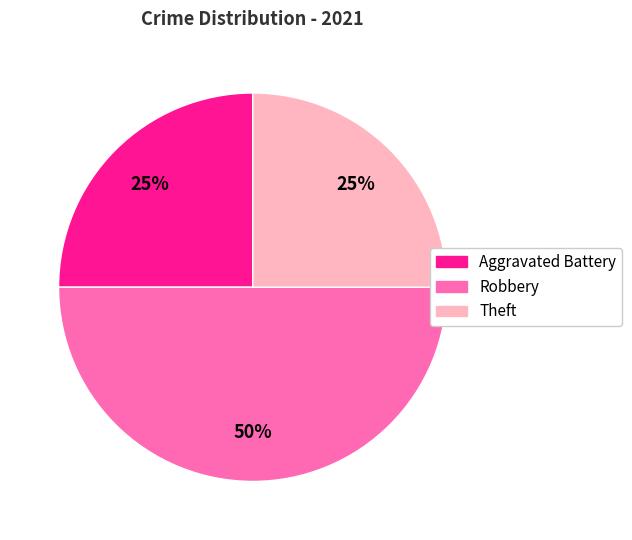

How many segments does this pie chart have?

3